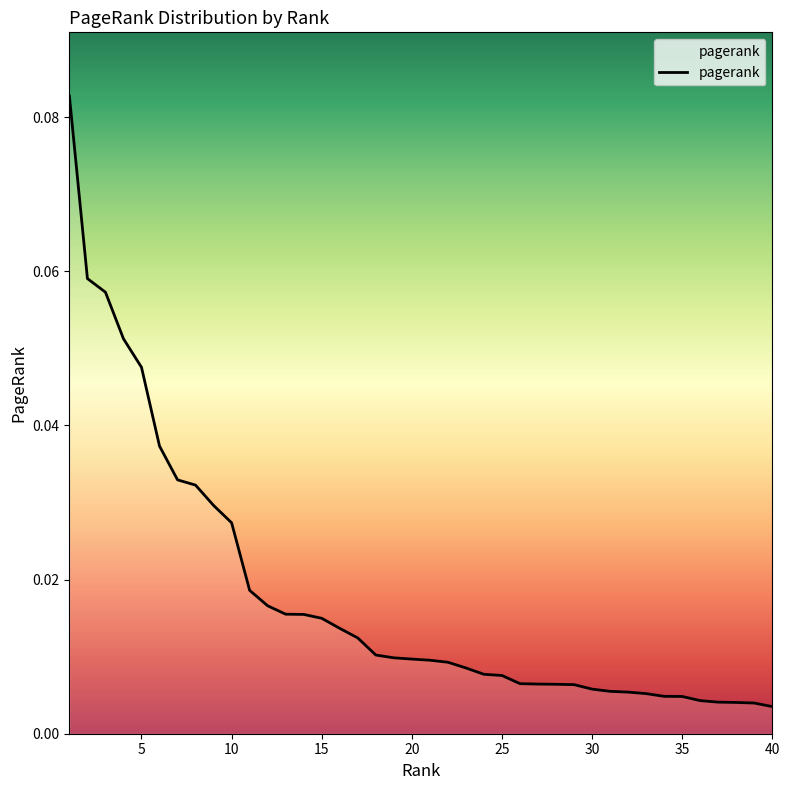

Rank the categories by value from lowest to highest.

40, 39, 38, 37, 36, 35, 34, 33, 32, 31, 30, 29, 28, 27, 26, 25, 24, 23, 22, 21, 20, 19, 18, 17, 16, 15, 14, 13, 12, 11, 10, 9, 8, 7, 6, 5, 4, 3, 2, 1